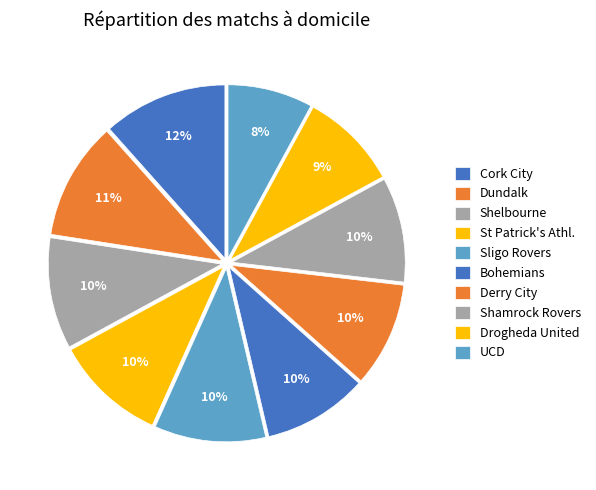

True or false: Bohemians accounts for 10% of the total.

True